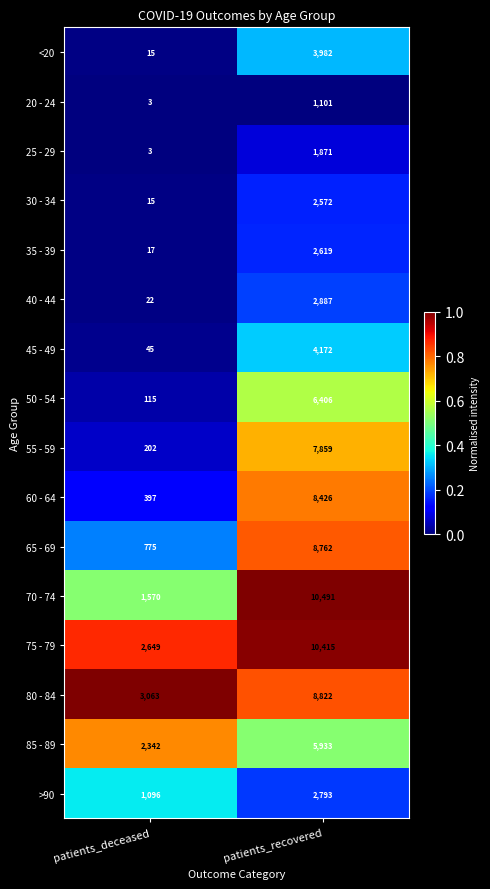

What is the difference between the highest and lowest values at patients_recovered?

9390